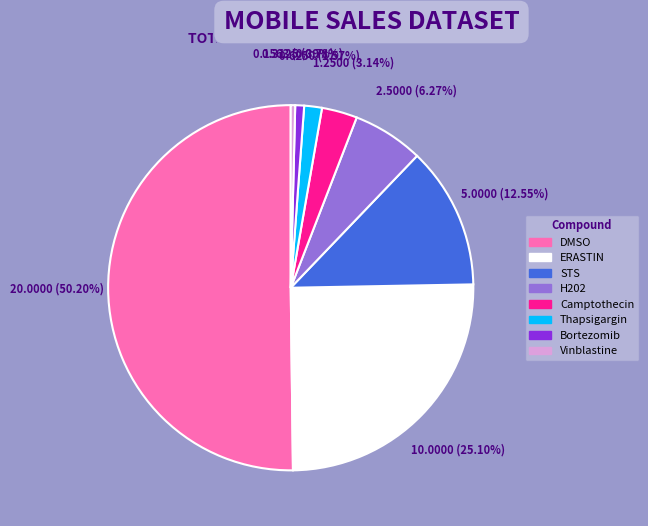

Between DMSO and Vinblastine, which is larger?

DMSO